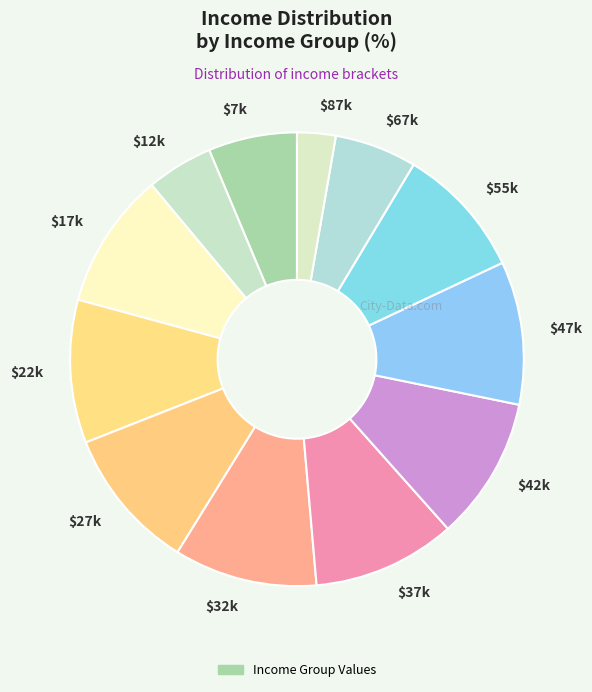

Which category has the smallest portion of the pie?

$87k